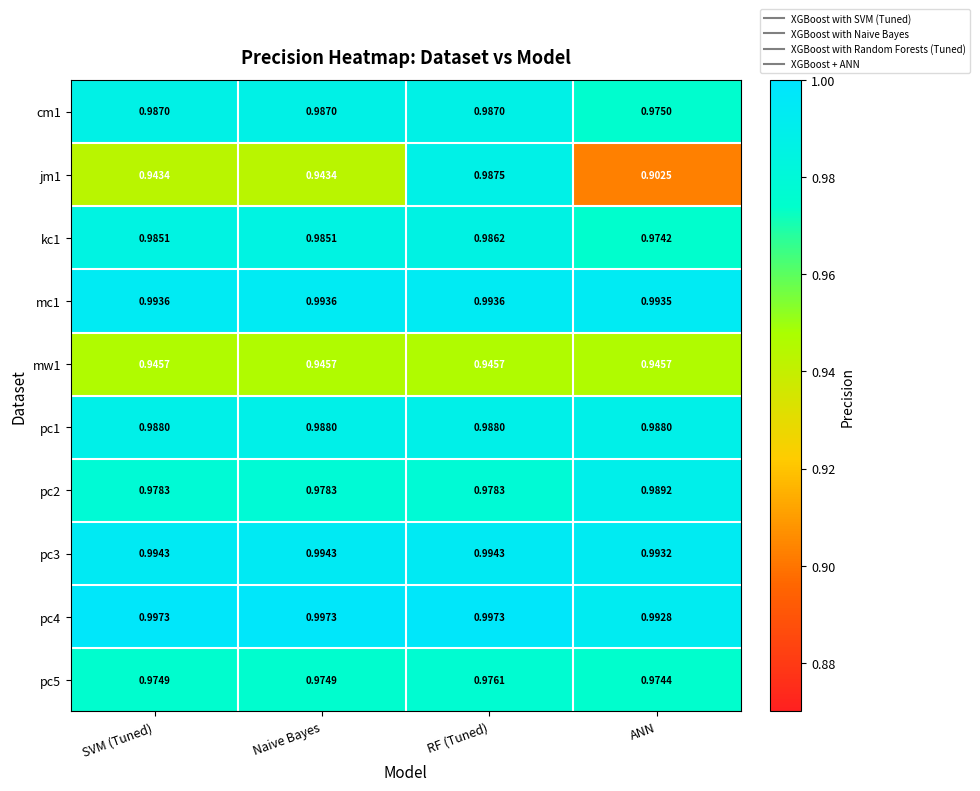

List the series in order of their peak value, lowest first.

mw1, pc5, kc1, cm1, jm1, pc1, pc2, mc1, pc3, pc4